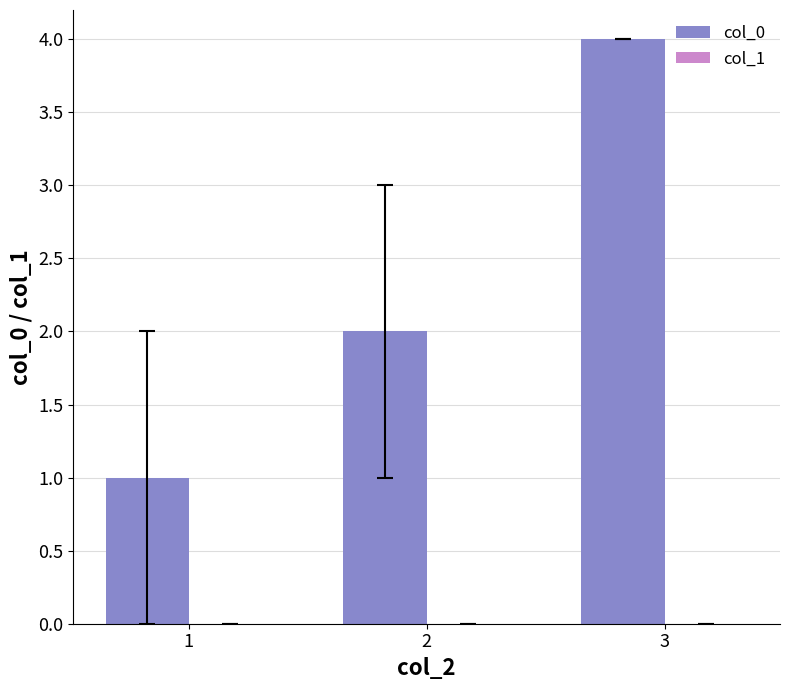

What is the difference between the maximum and minimum values?

3